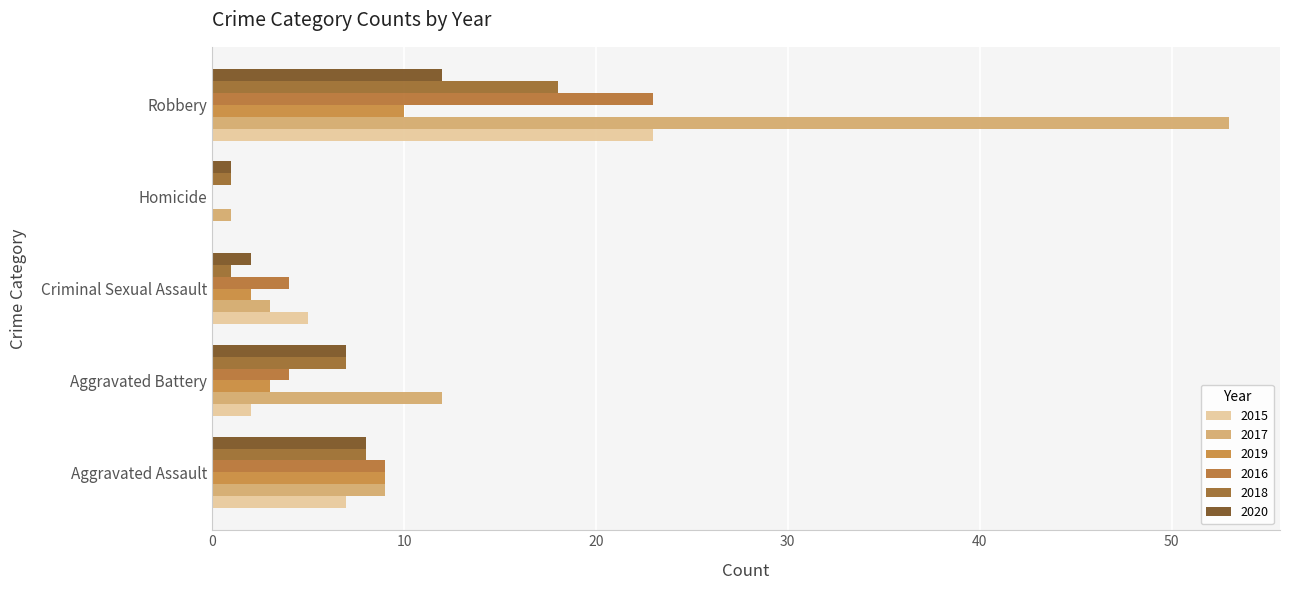

At which label does 2018 reach its peak?

Robbery